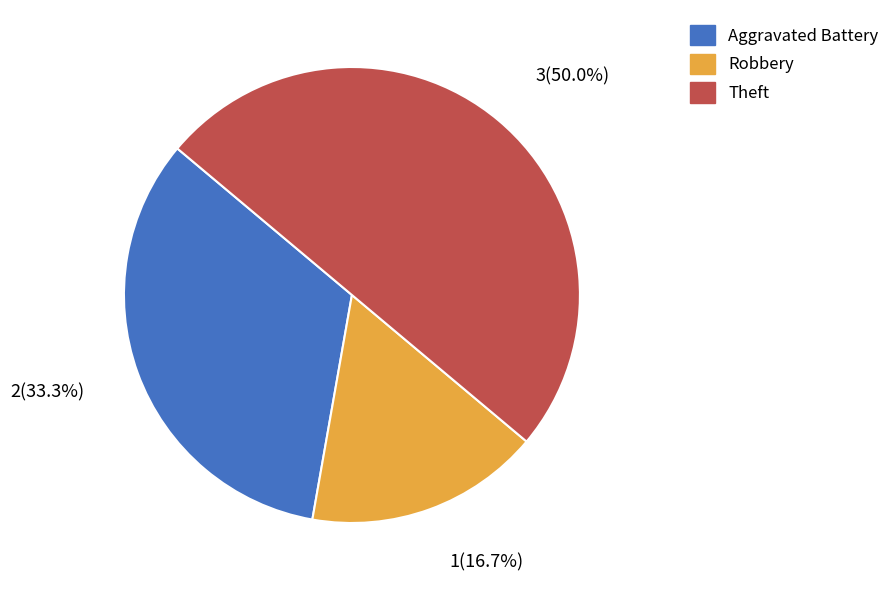

How many segments does this pie chart have?

3